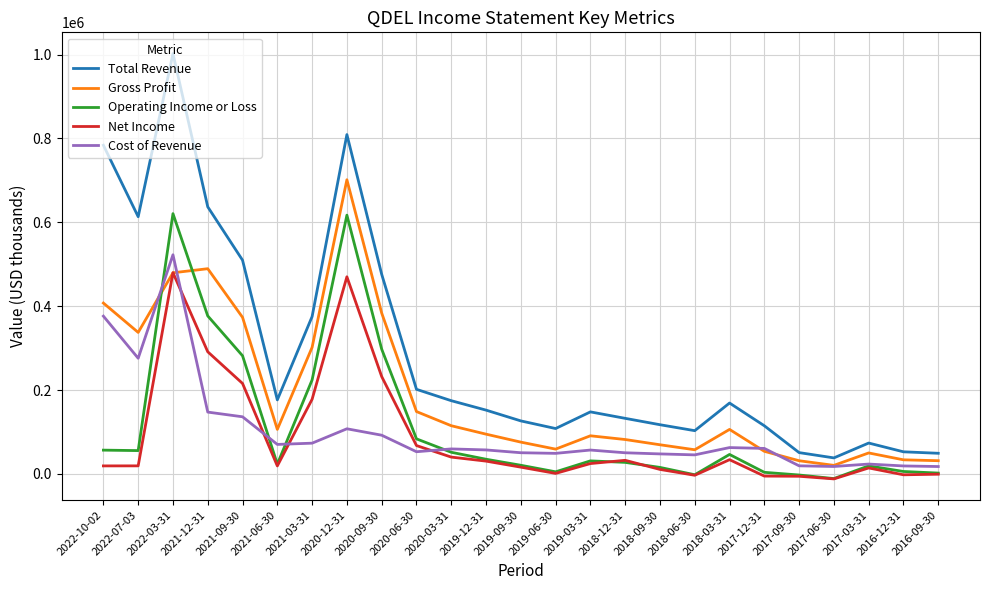

What are all the series names shown in the legend?

Total Revenue, Gross Profit, Operating Income or Loss, Net Income, Cost of Revenue